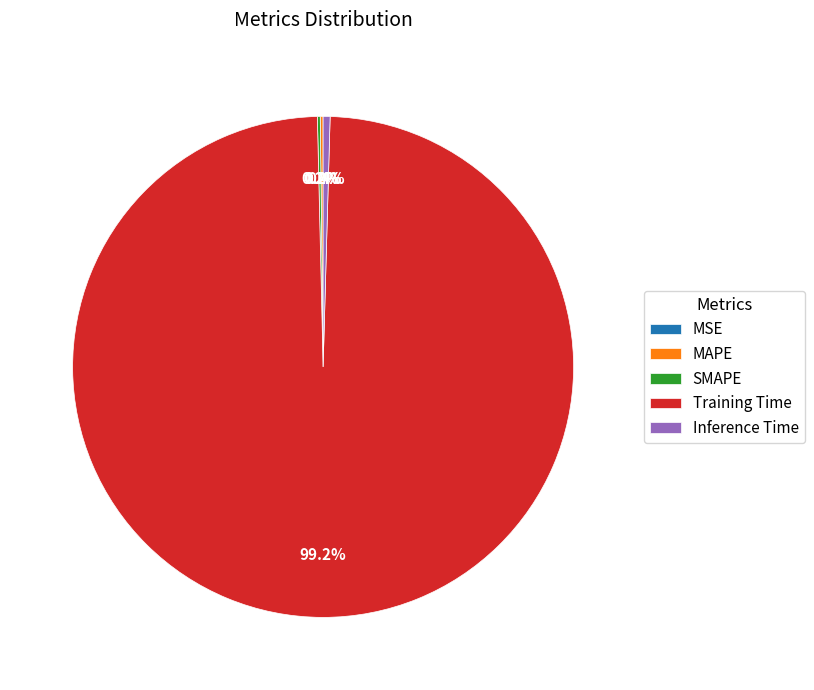

How much of the chart is everything except Training Time?

0.8%